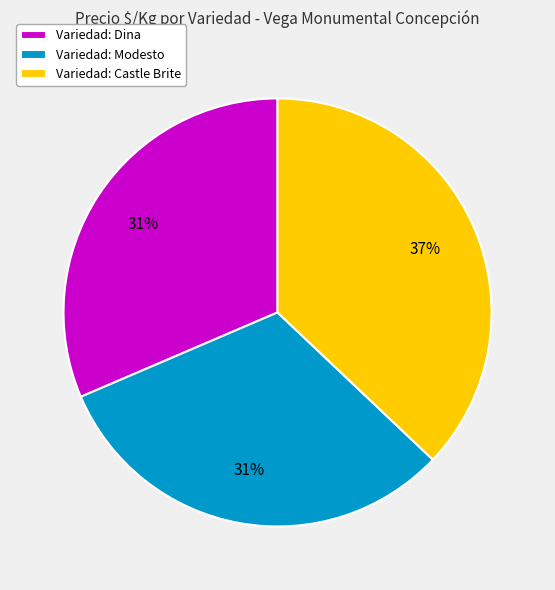

Combined, do Variedad: Modesto and Variedad: Dina account for over 50%?

Yes